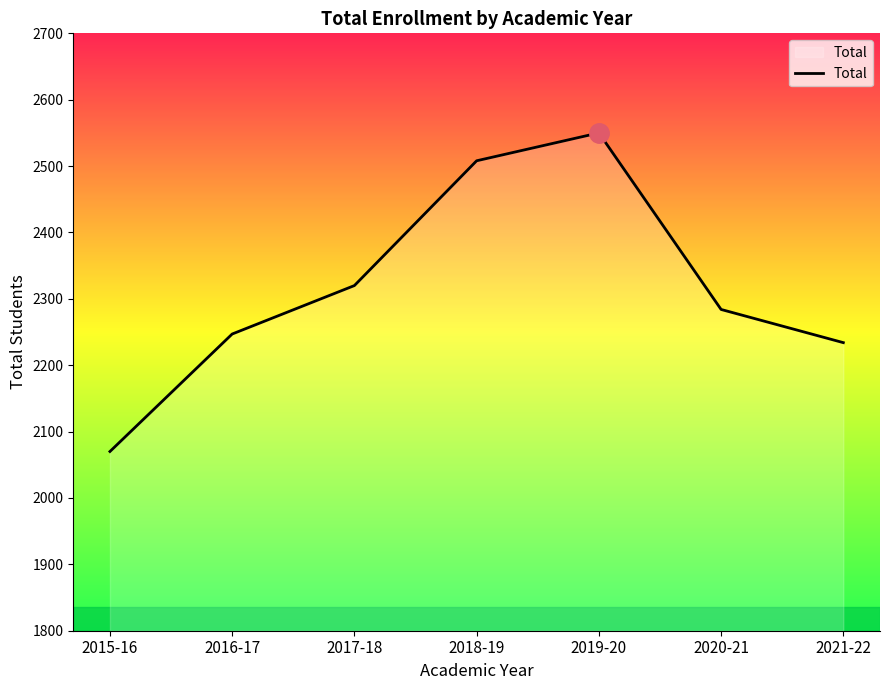

Is it true that the value at 2019-20 is 3390?

False